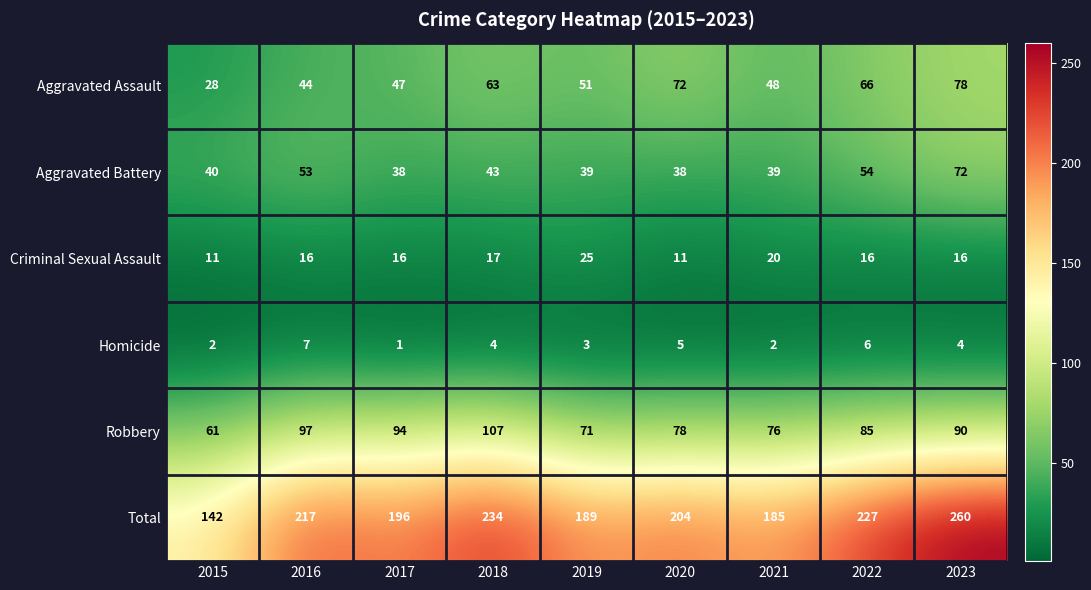

At which label does Total first exceed 204?

2016